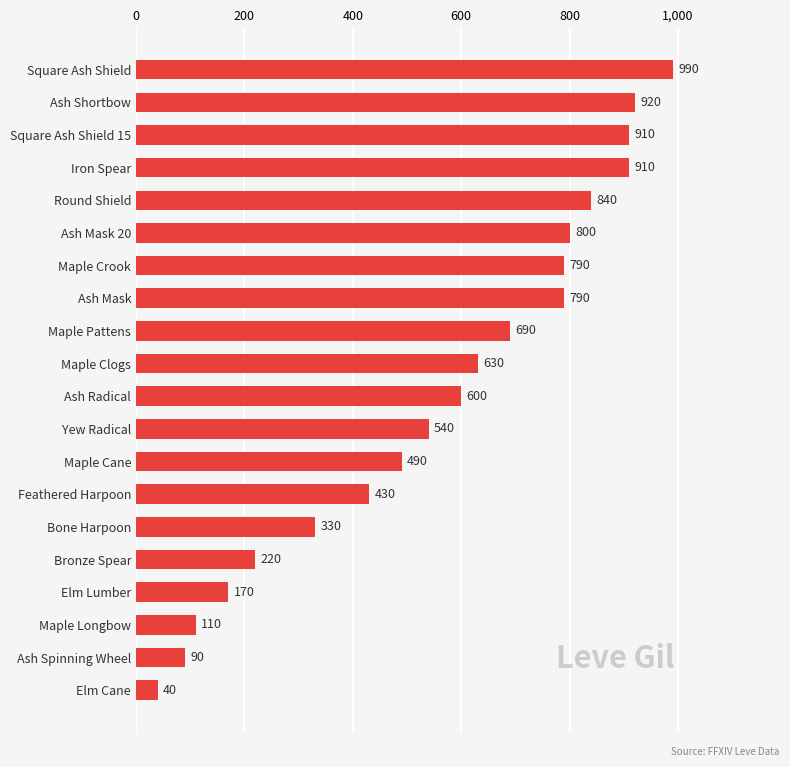

What is the sum of all values?

11290